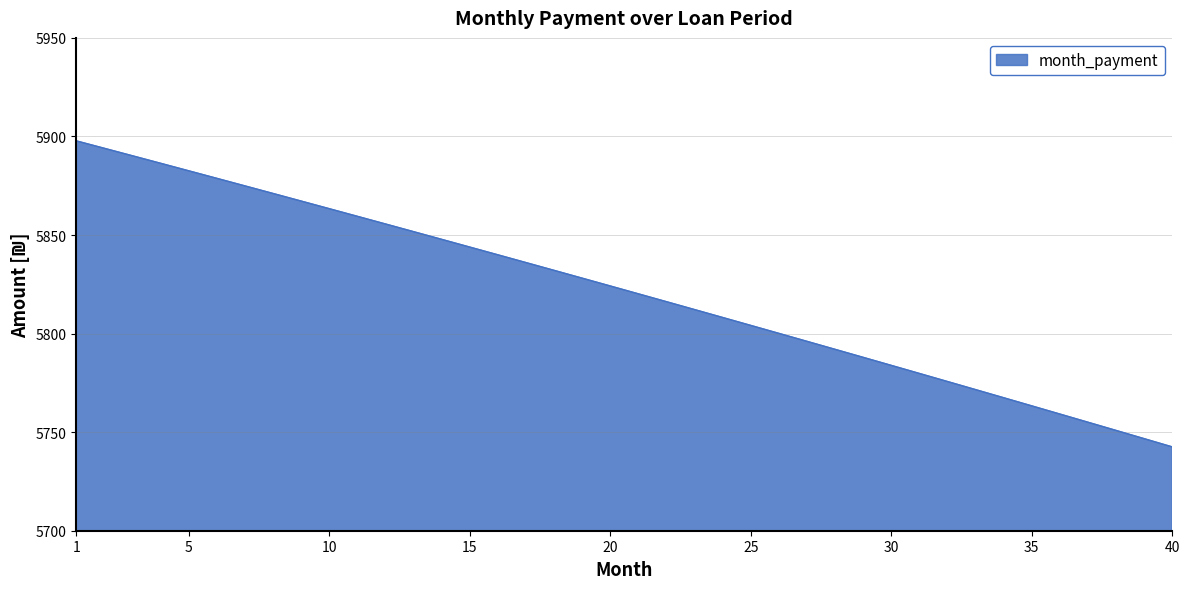

Reading left to right, transcribe all the data shown in this chart.

5897.8	5894.0	5890.2	5886.4	5882.6	5878.8	5874.9	5871.1	5867.2	5863.4	5859.5	5855.6	5851.7	5847.8	5843.9	5840.0	5836.0	5832.1	5828.1	5824.2	5820.2	5816.2	5812.2	5808.2	5804.1	5800.1	5796.1	5792.0	5787.9	5783.9	5779.8	5775.7	5771.6	5767.5	5763.3	5759.2	5755.0	5750.9	5746.7	5742.5